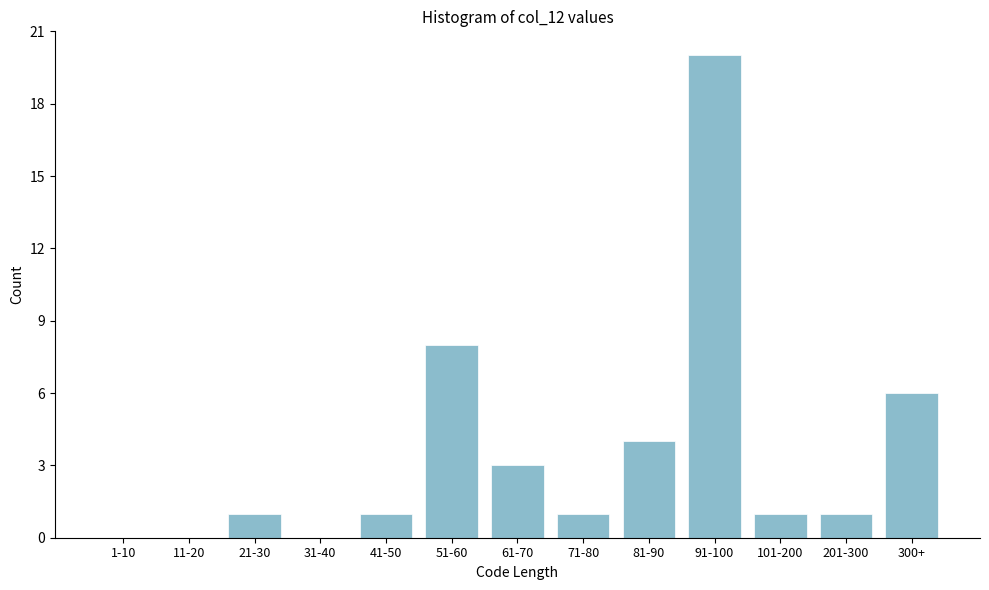

Reading right to left, what are all the values shown in this chart?

300+=6	201-300=1	101-200=1	91-100=20	81-90=4	71-80=1	61-70=3	51-60=8	41-50=1	31-40=0	21-30=1	11-20=0	1-10=0